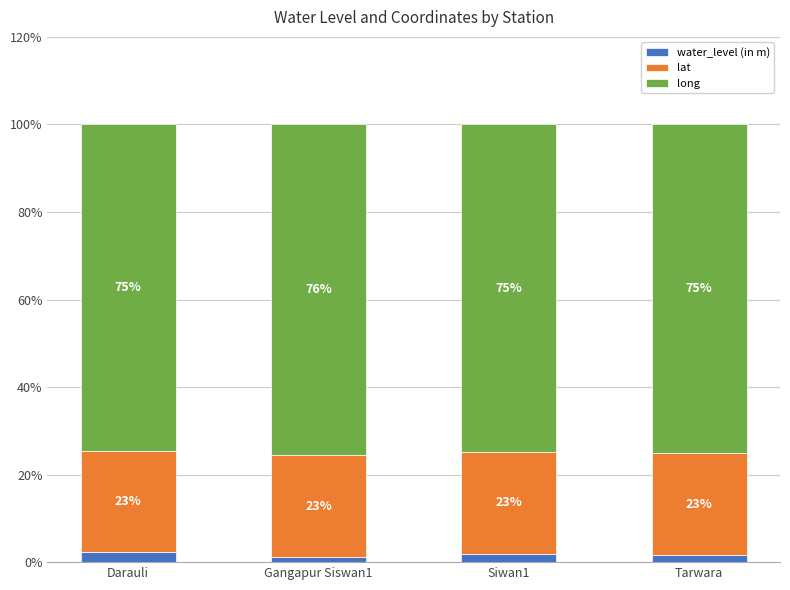

Count the number of data series in this chart.

3